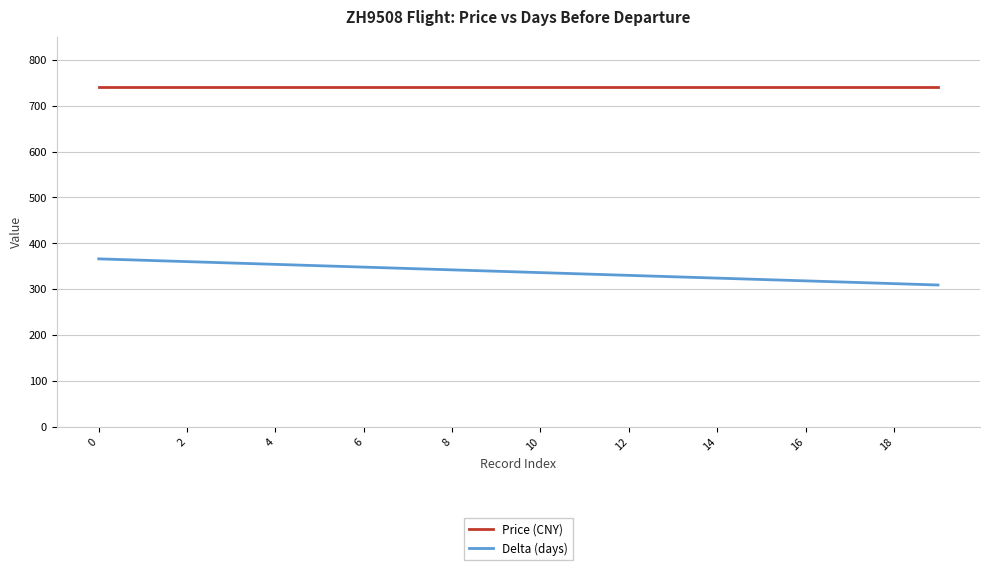

What is the minimum value shown in the chart?

309